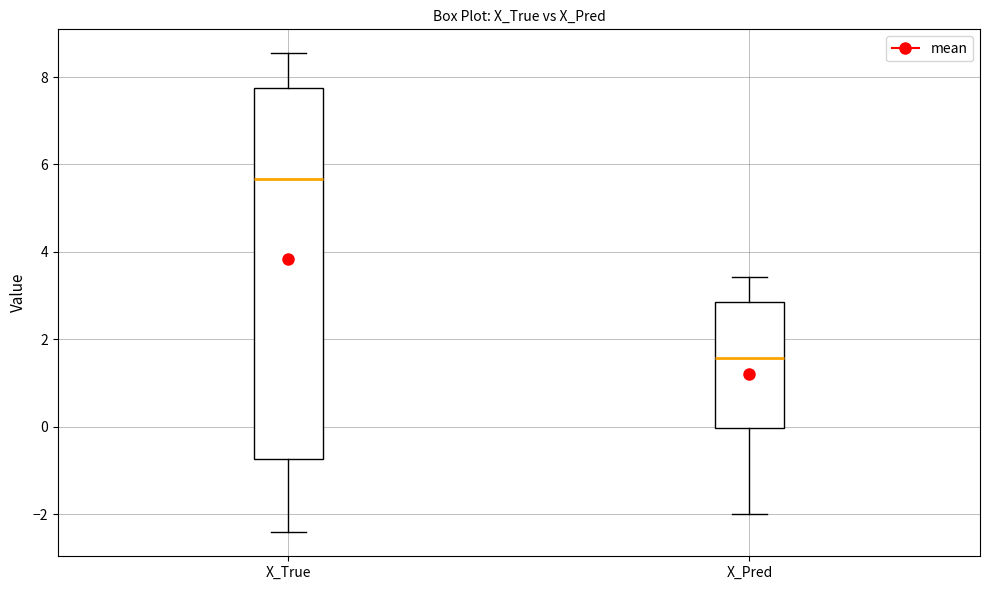

Which box has the lowest median line?

X_Pred